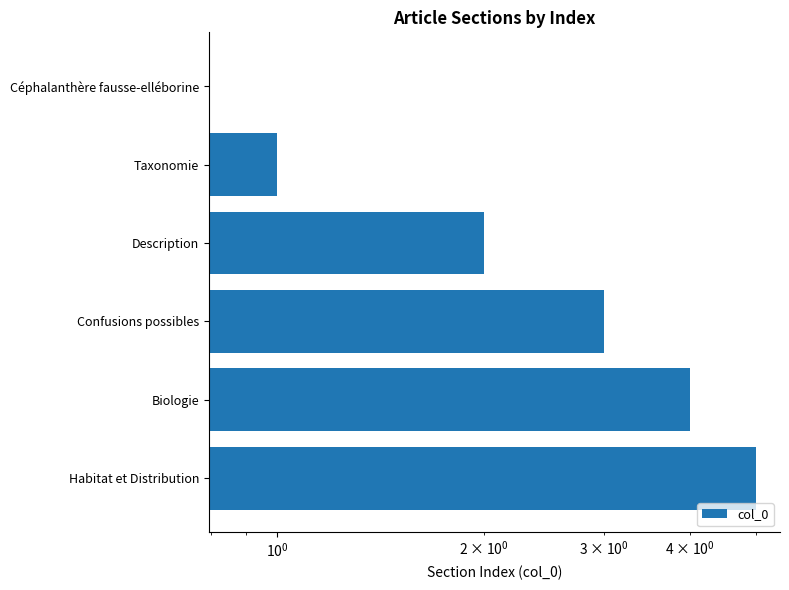

How many bars are there in total?

6